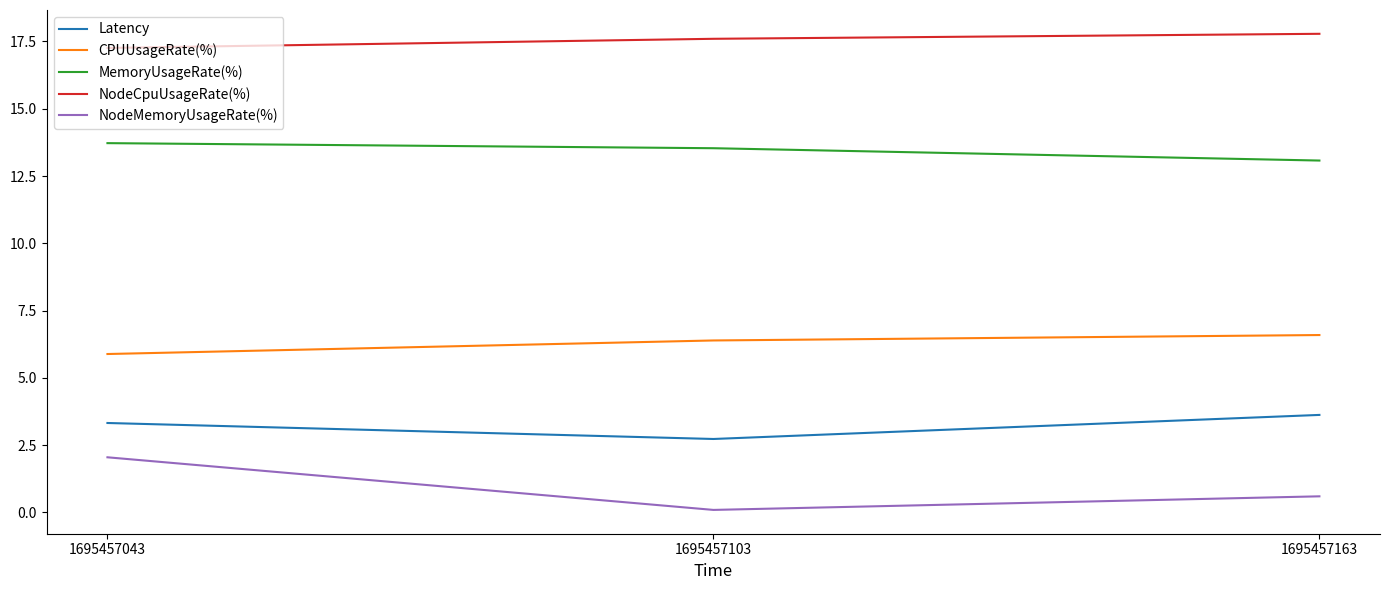

The value of NodeMemoryUsageRate(%) at 1695457103 is 0.1. True or false?

True